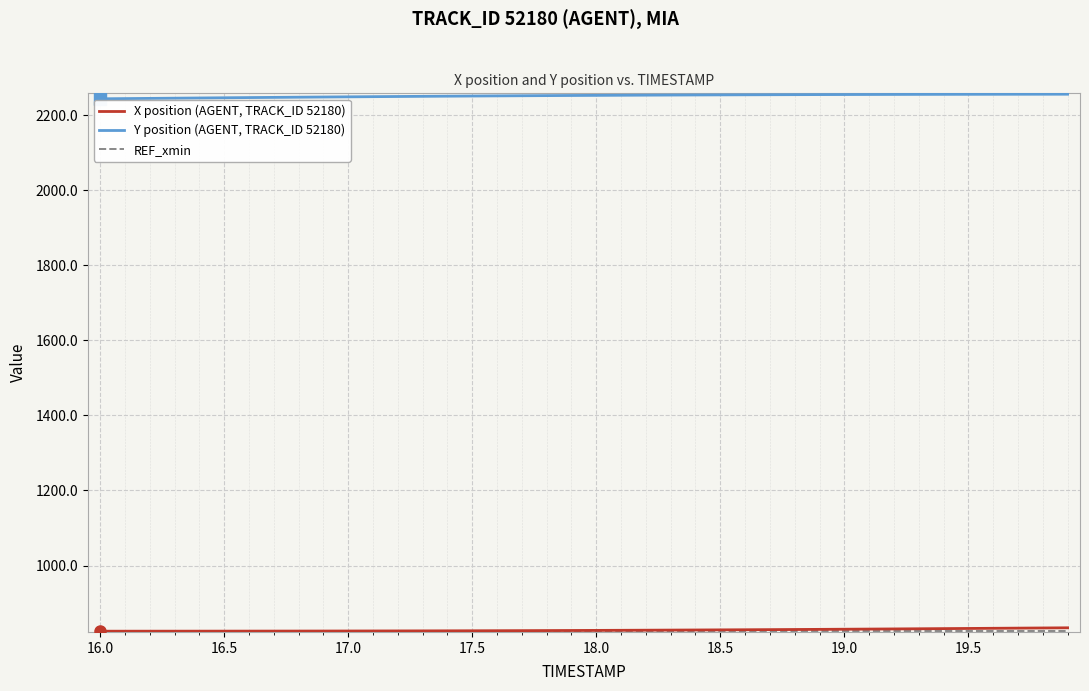

What is the maximum value shown in the chart?

2256.5